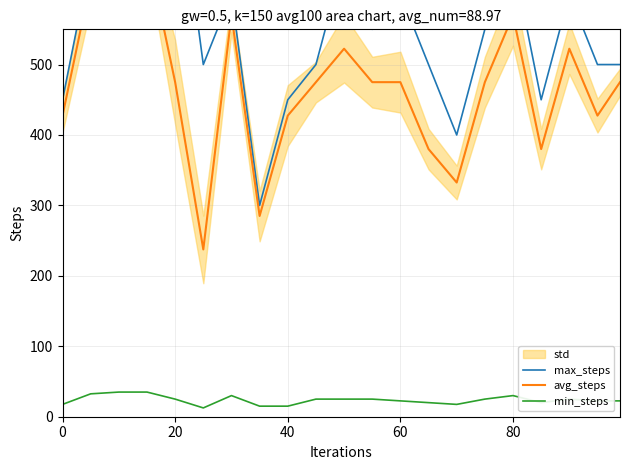

In avg_steps, how many points are lower than both neighbors (excluding endpoints)?

5